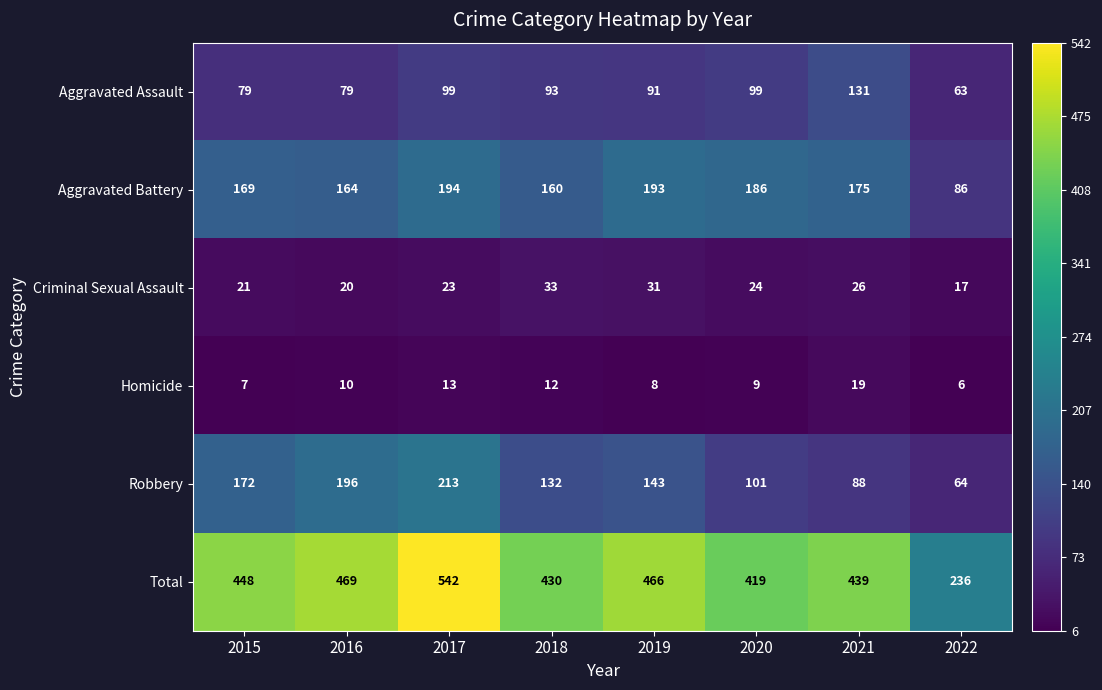

What is the difference between the Aggravated Assault values at 2022 and 2016?

16